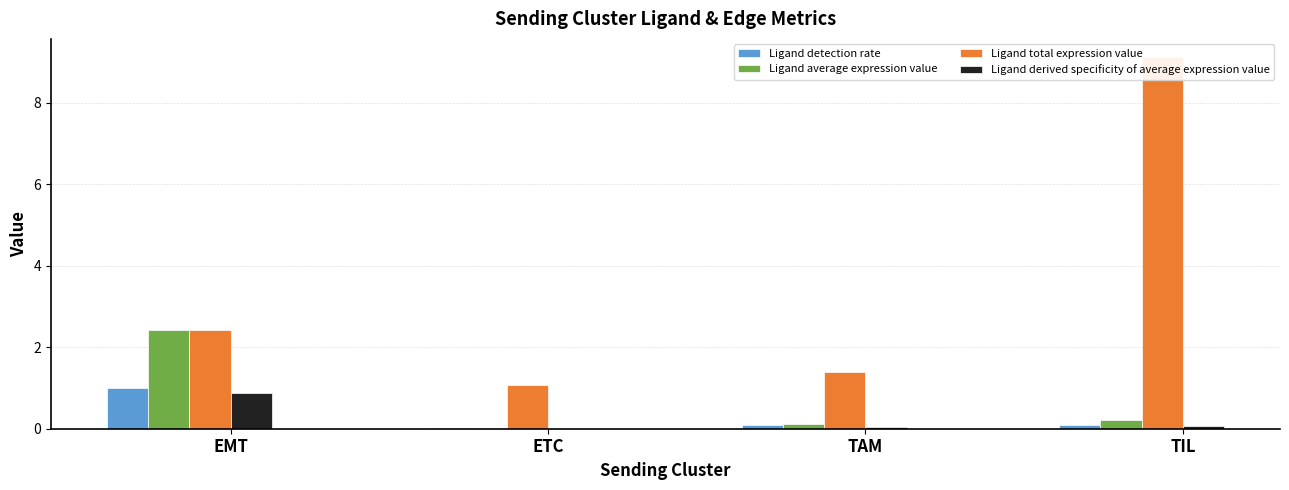

Is it true that Ligand total expression value equals 9.1 at TIL?

True